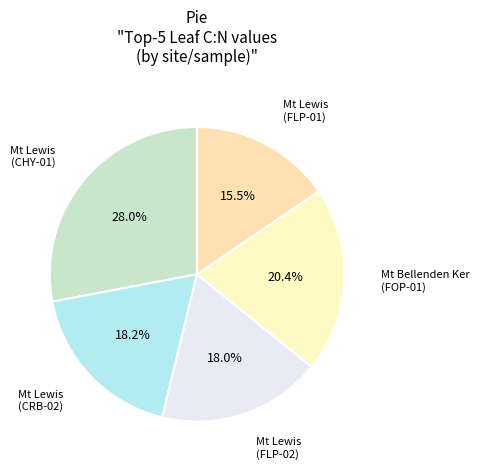

Combined, what portion of the pie is Mt Lewis (CRB-02) and Mt Lewis (FLP-01)?

33.7%